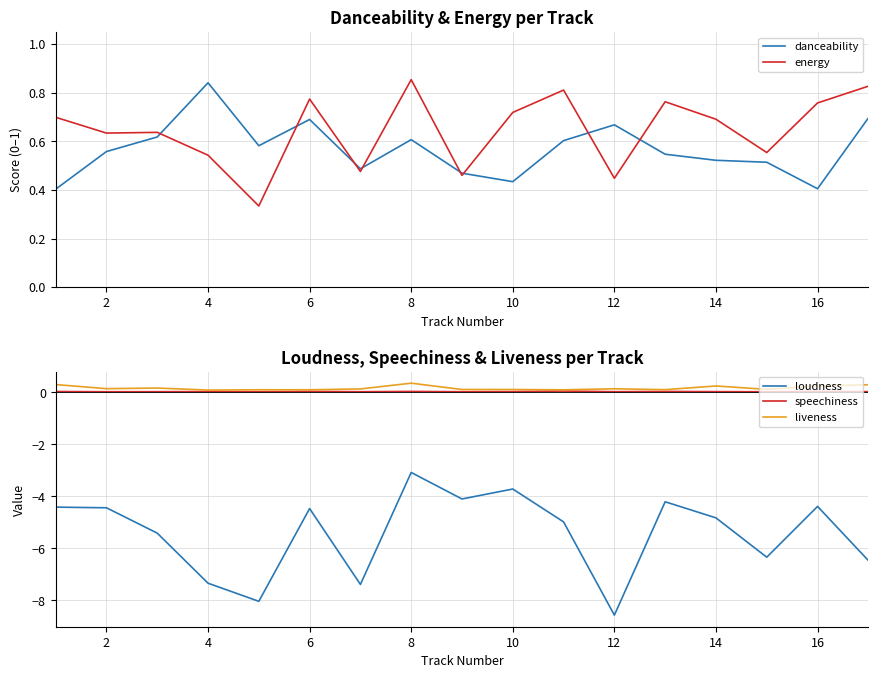

Which series has the widest spread of values?

loudness